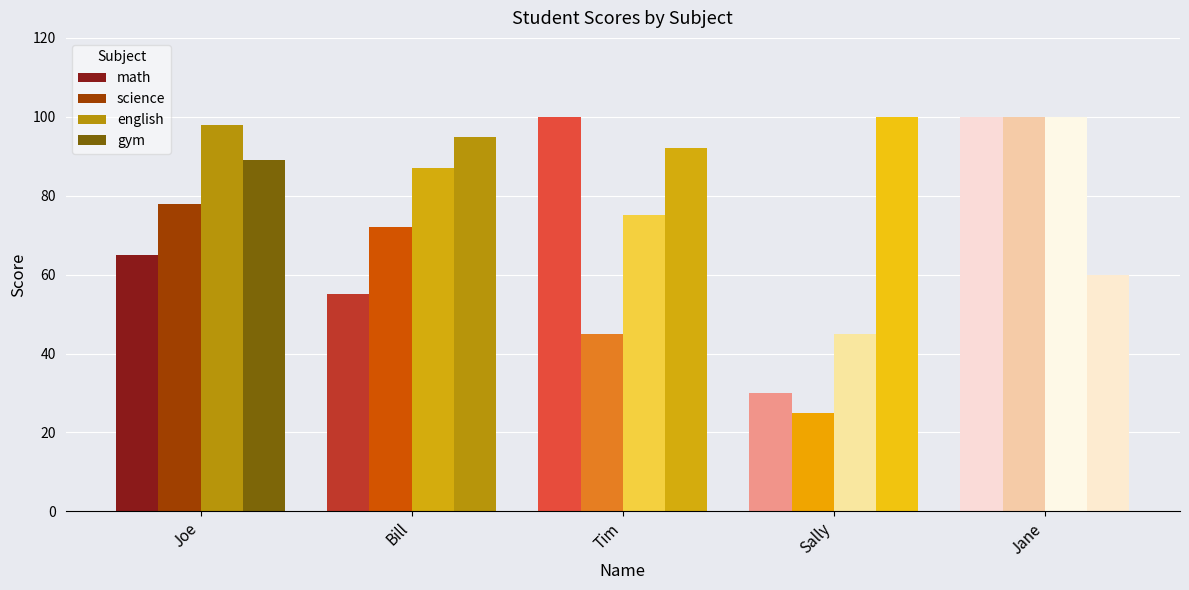

What is the total value across all series at Sally?

200